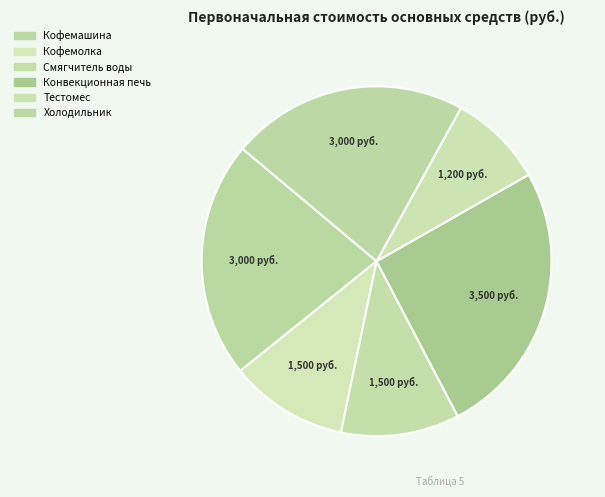

True or false: Тестомес accounts for 20% of the total.

False